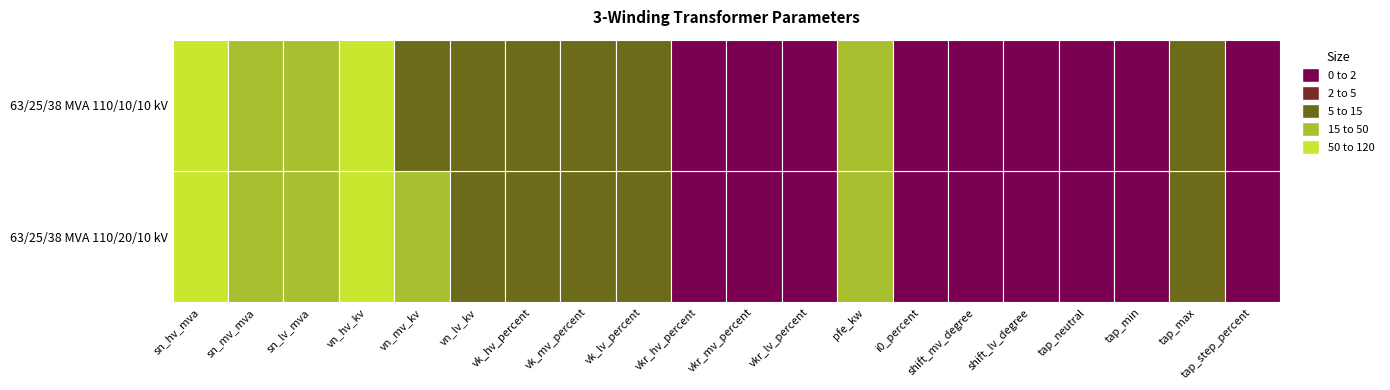

True or false: 63/25/38 MVA 110/10/10 kV has a value of 2.7 at 8.

False